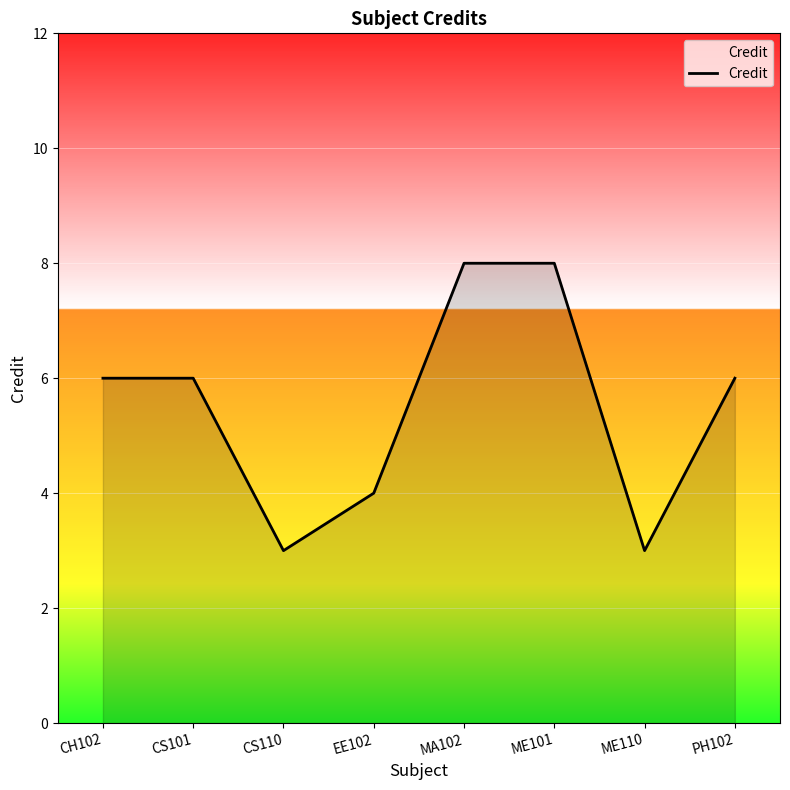

What position from the right is CH102?

8